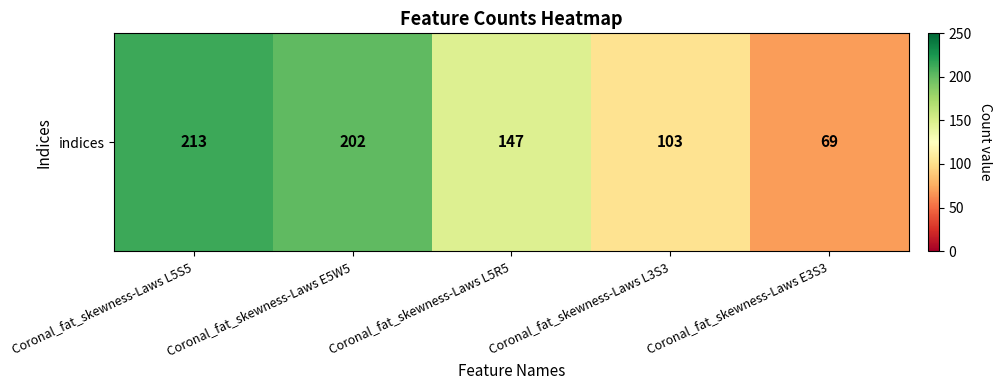

How many values exceed 147?

2